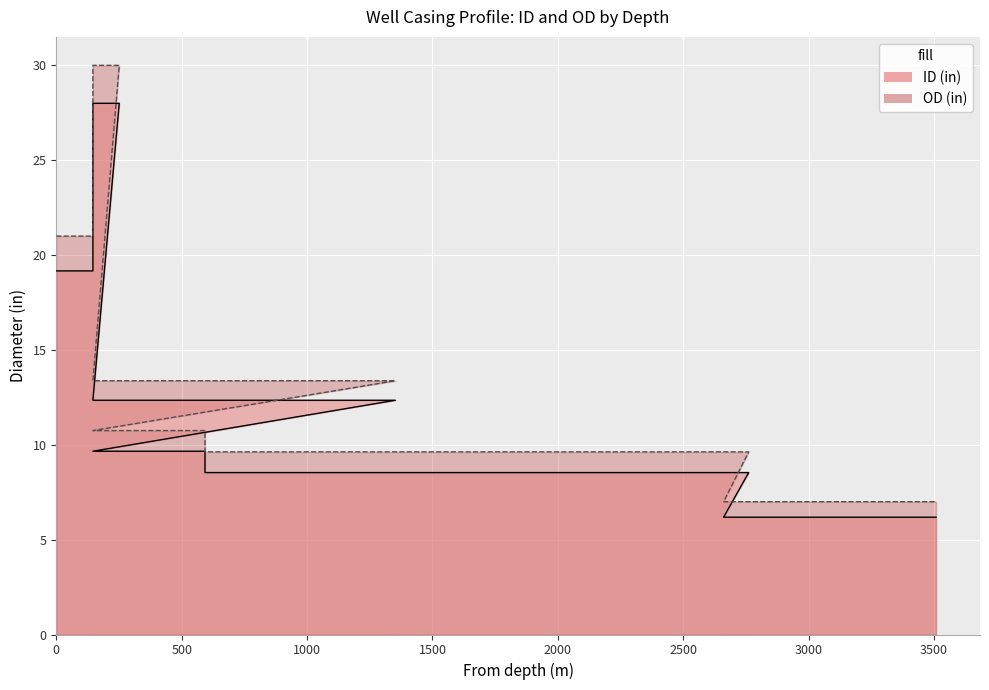

What is the value of the ID (in) point at the 1st from the left?

19.2